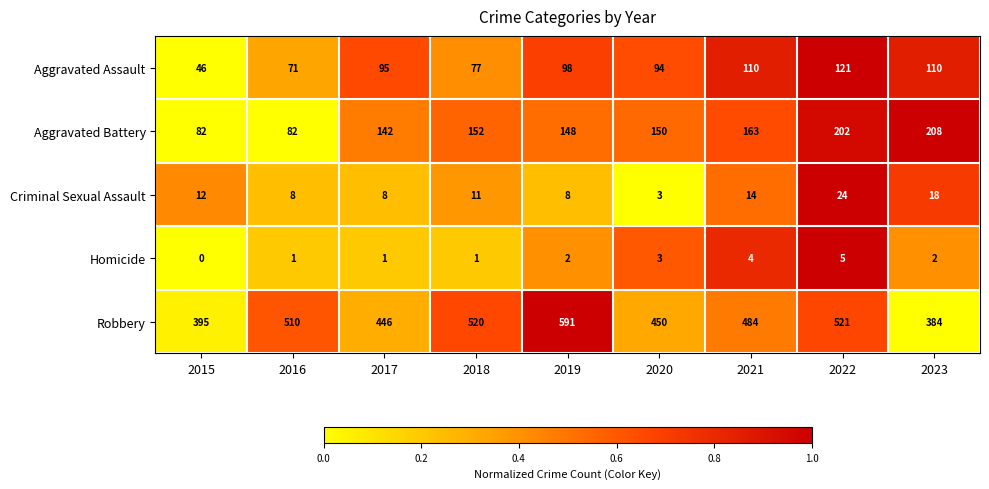

At 2016, list the series in order from largest to smallest.

Robbery, Aggravated Battery, Aggravated Assault, Criminal Sexual Assault, Homicide